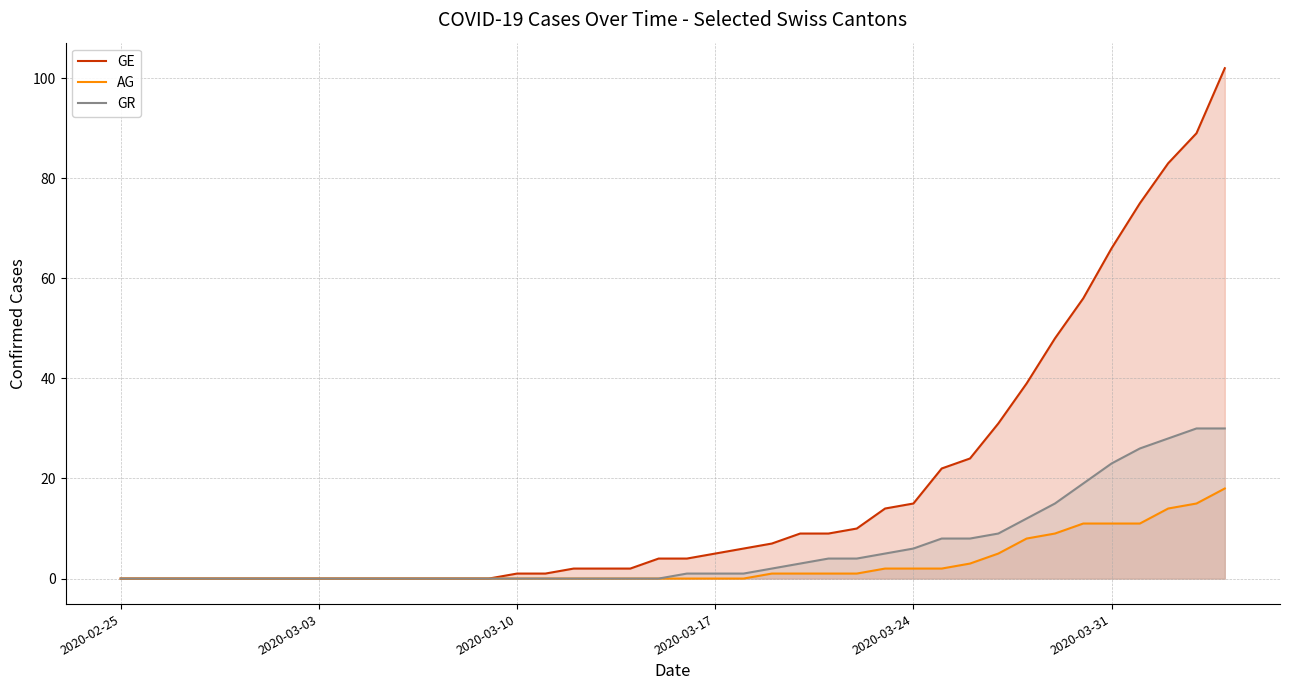

Which series has the widest spread of values?

GE